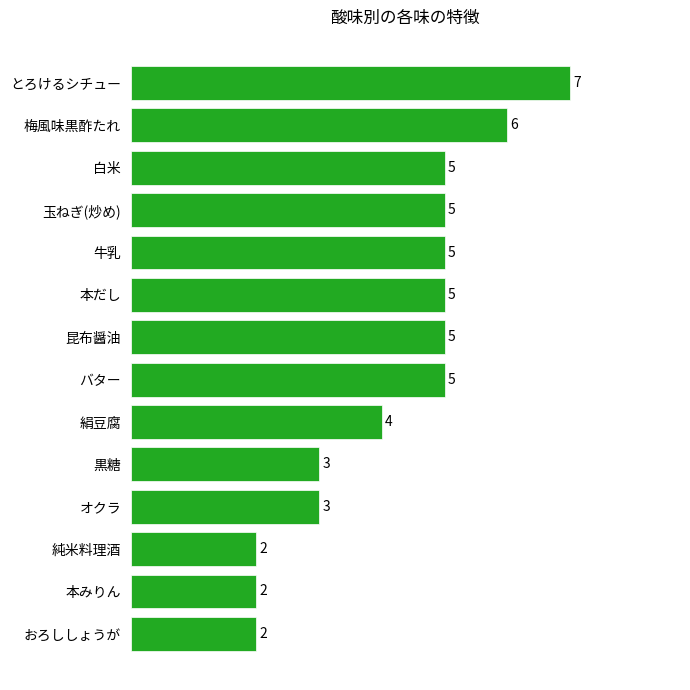

Reading top to bottom, extract all data points from this chart.

とろけるシチュー=7	梅風味黒酢たれ=6	白米=5	玉ねぎ(炒め)=5	牛乳=5	本だし=5	昆布醤油=5	バター=5	絹豆腐=4	黒糖=3	オクラ=3	純米料理酒=2	本みりん=2	おろししょうが=2